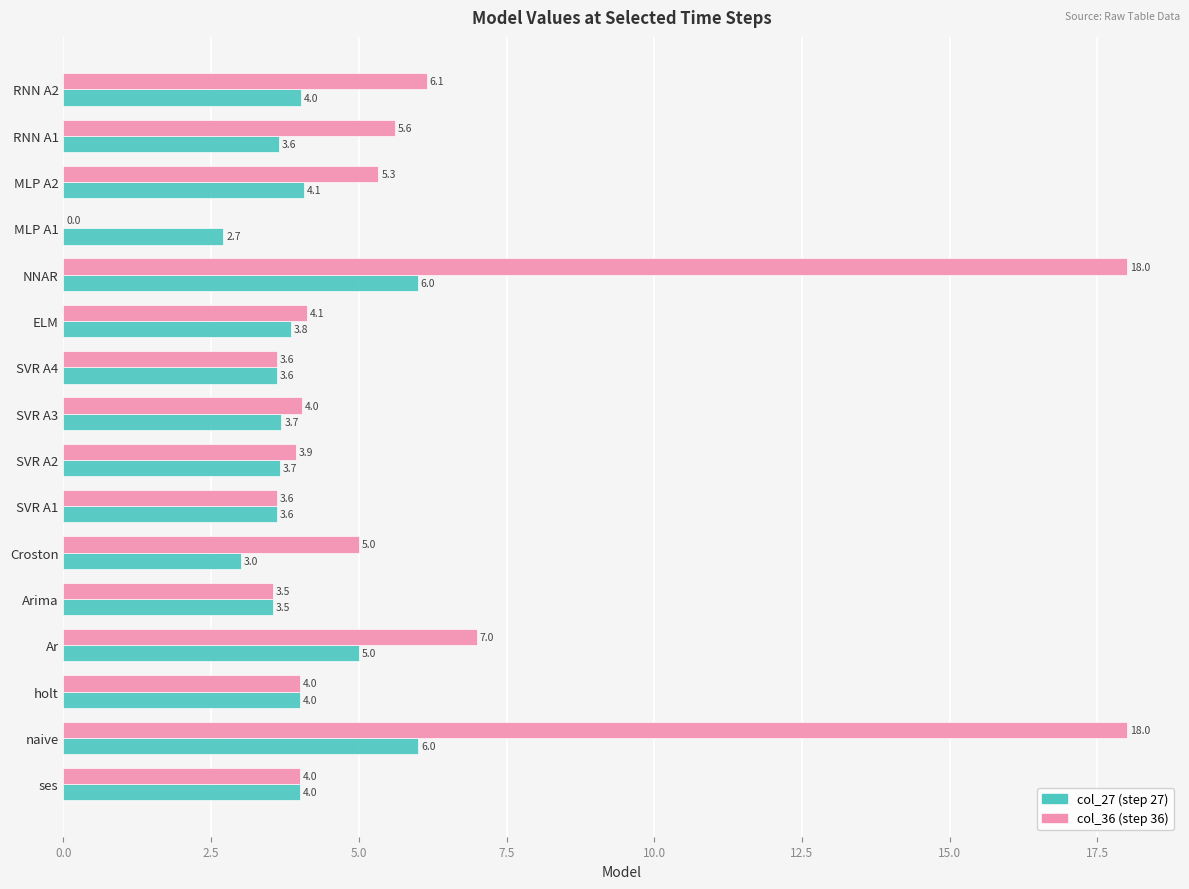

How many categories are shown in the chart?

16